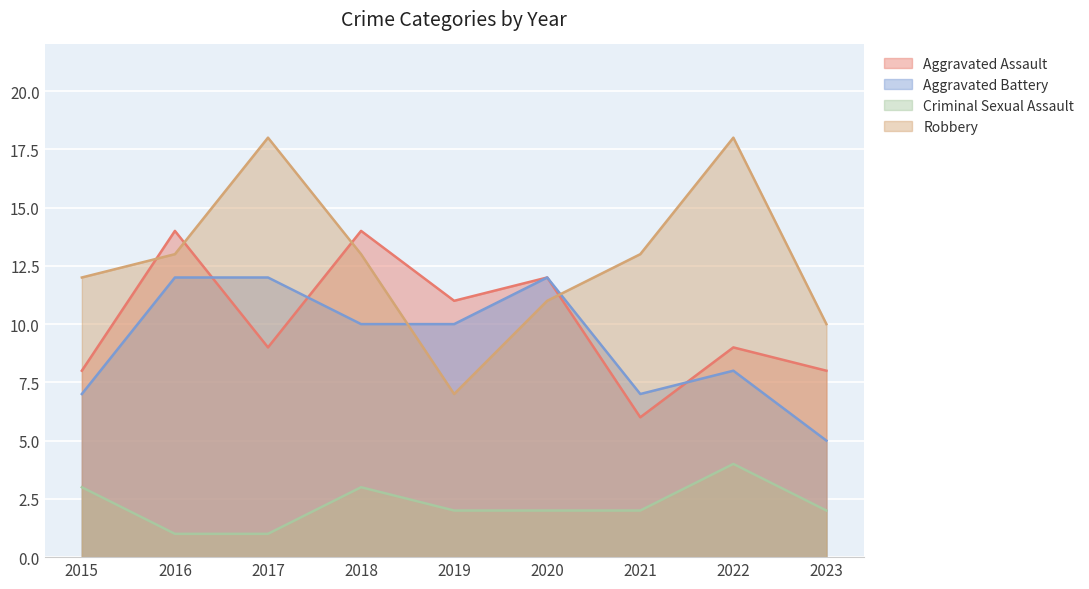

What are all the series names shown in the legend?

Aggravated Assault, Aggravated Battery, Criminal Sexual Assault, Robbery